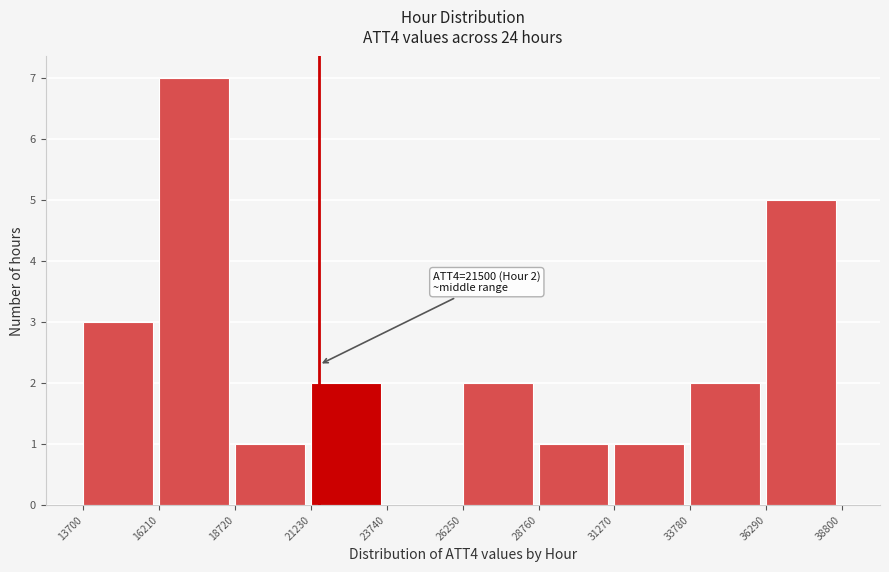

Which range on the x-axis has the tallest bar?

16210 to 18720